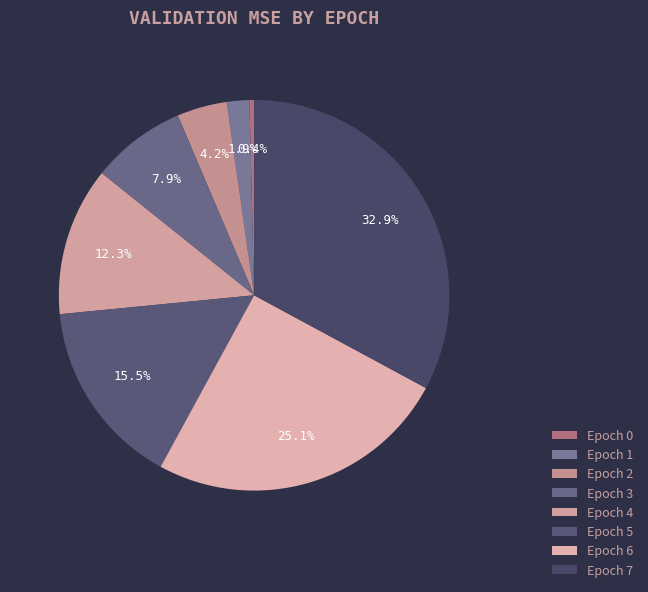

Between Epoch 2 and Epoch 1, which is larger?

Epoch 2